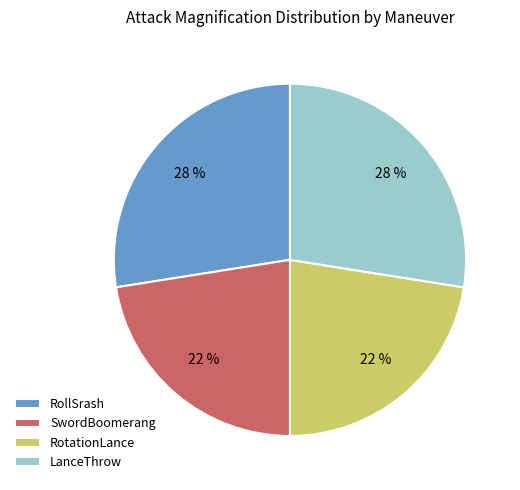

Is there a majority slice in this chart?

No